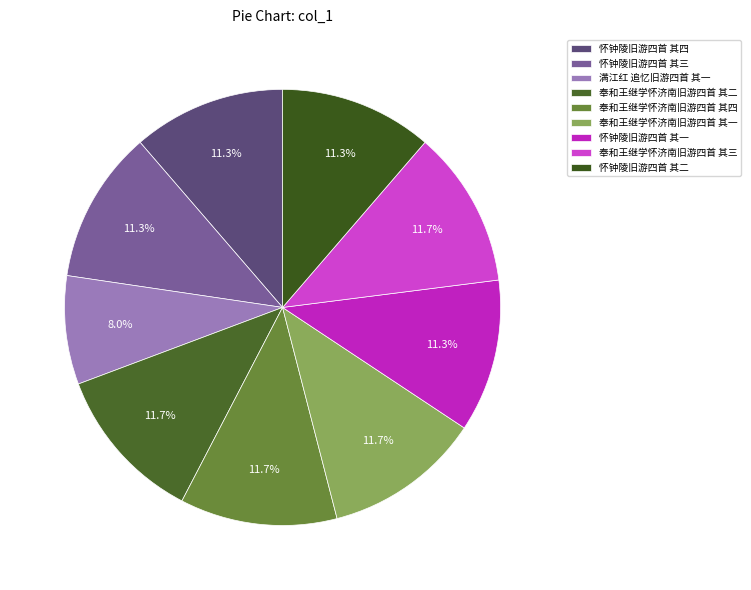

Approximately how many times larger is the value at 怀钟陵旧游四首 其三 compared to 怀钟陵旧游四首 其二?

1.0